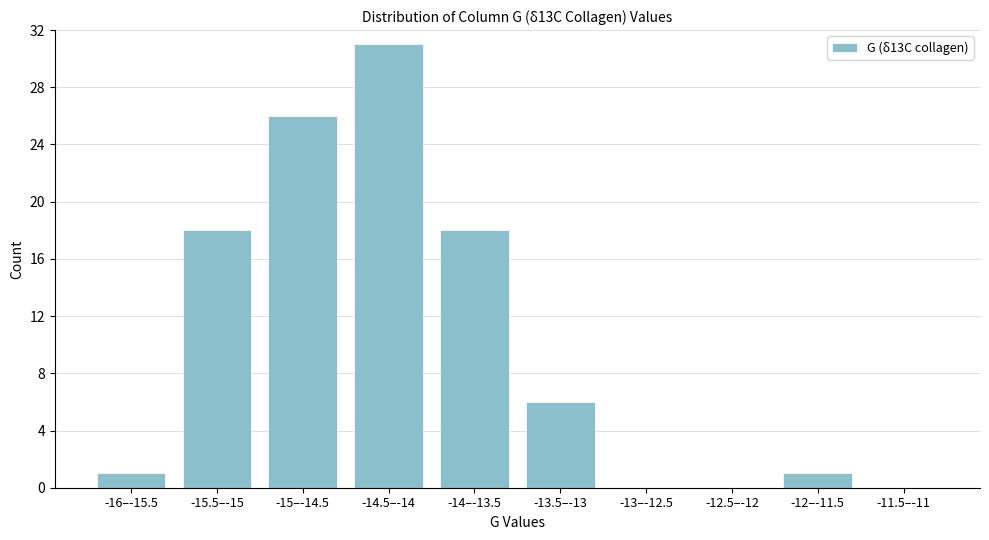

Reading left to right, transcribe all the data shown in this chart.

-16–-15.5=1	-15.5–-15=18	-15–-14.5=26	-14.5–-14=31	-14–-13.5=18	-13.5–-13=6	-13–-12.5=0	-12.5–-12=0	-12–-11.5=1	-11.5–-11=0